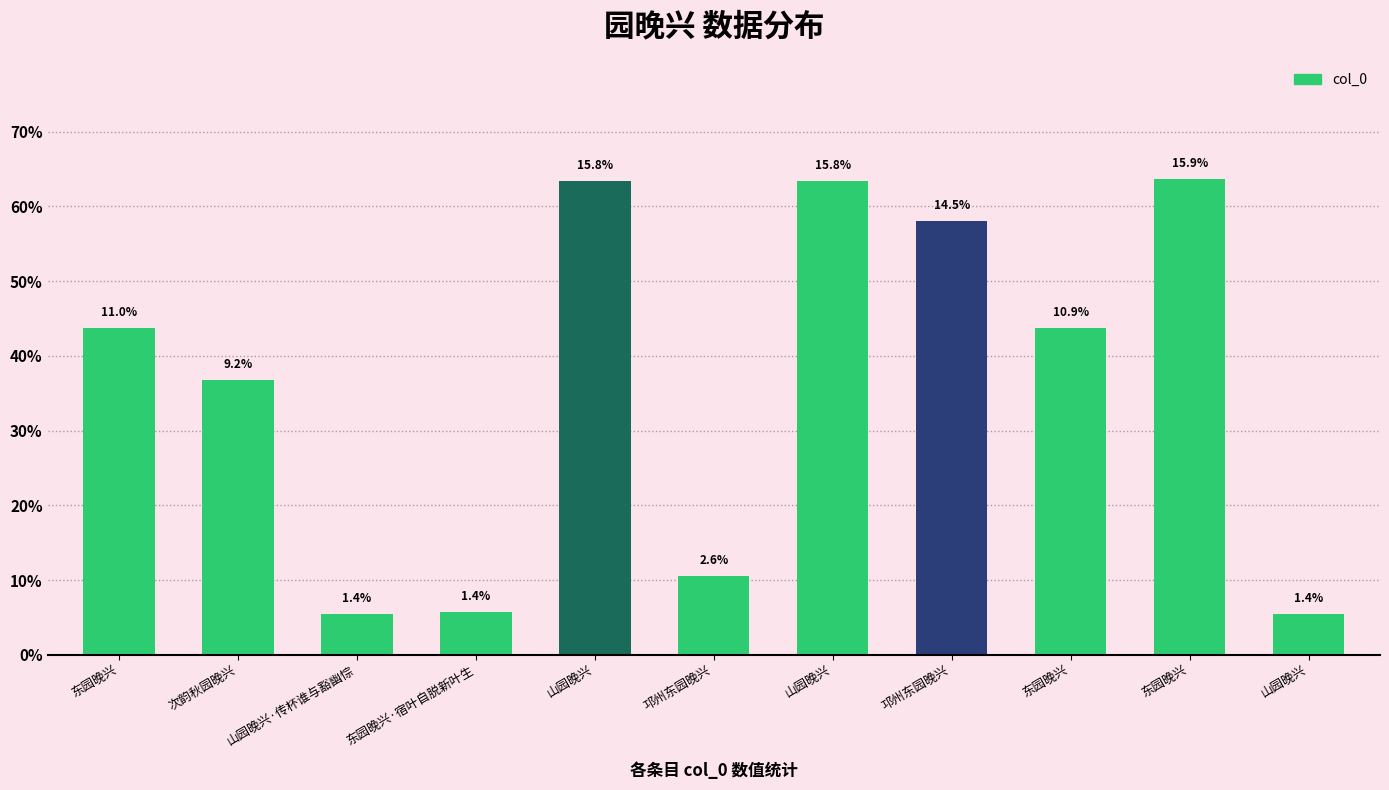

Are the bars horizontal?

No